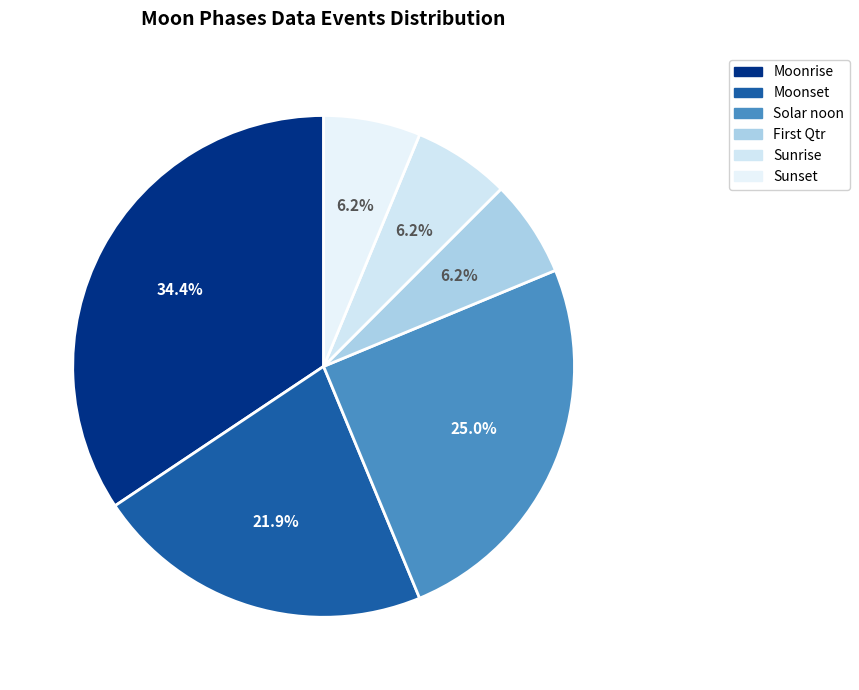

How many slices are in this pie chart?

6